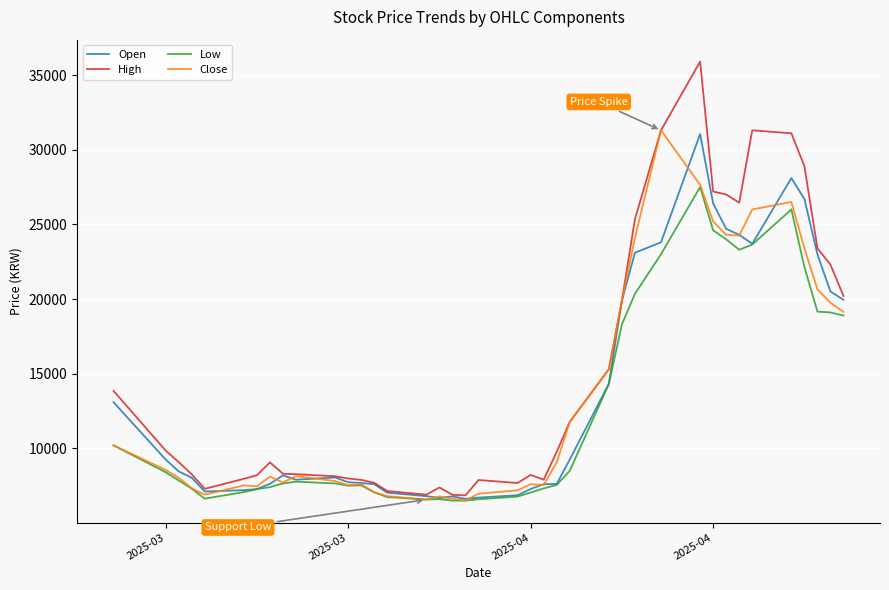

Which series has the largest range (max minus min)?

High